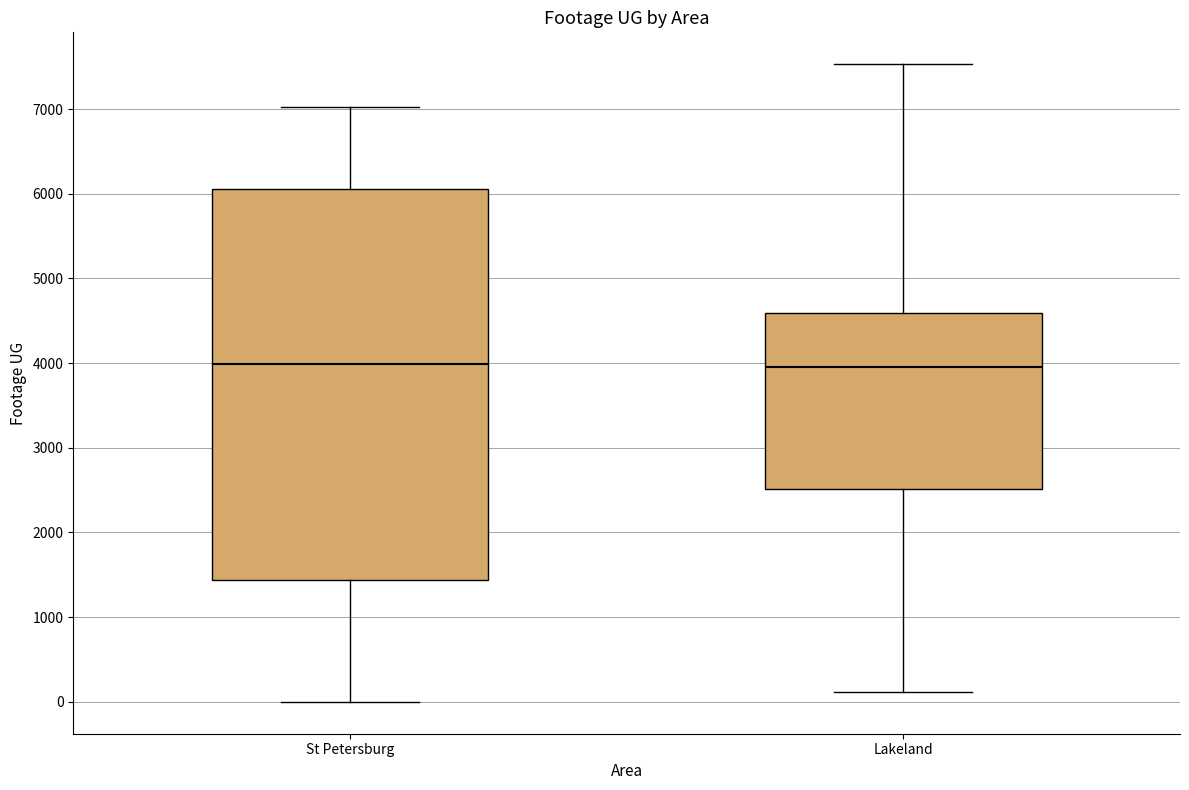

Where does the lower whisker of the box for St Petersburg end on the y-axis? The values are not printed on the chart, so give them approximately, as read against the axis.

0